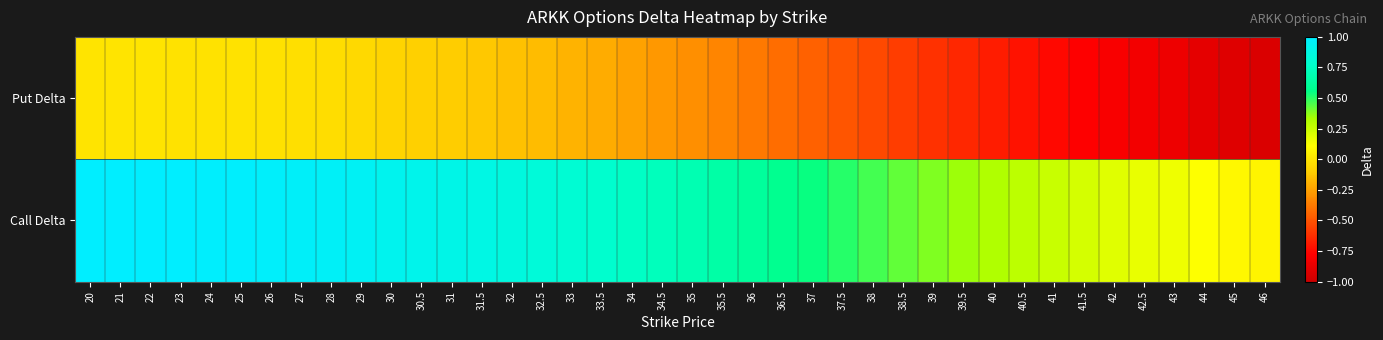

Which series has the largest range (max minus min)?

Call Delta